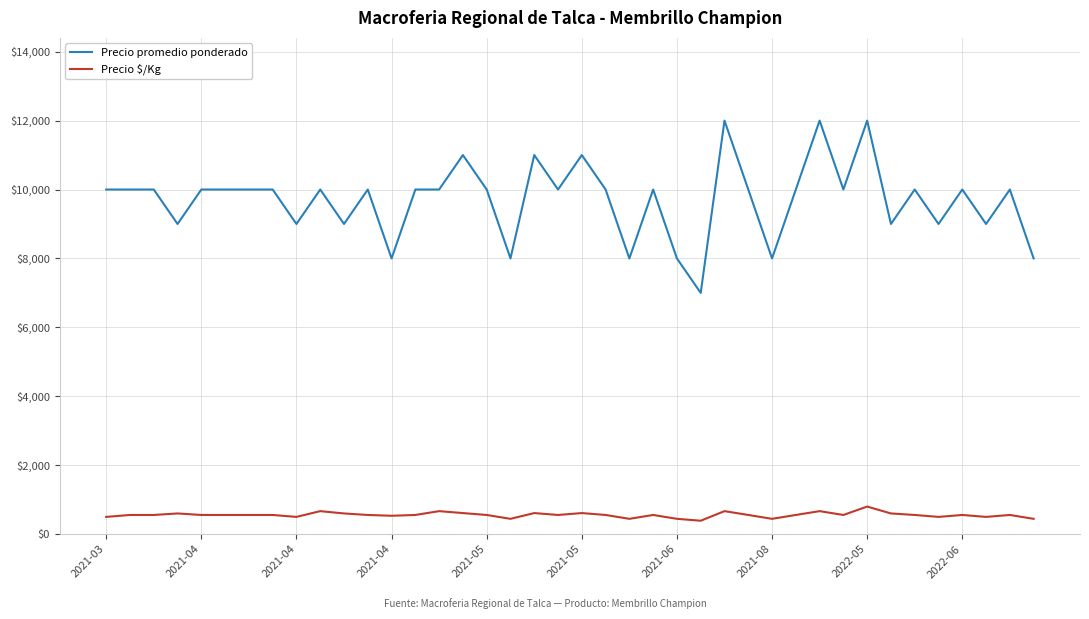

True or false: Precio $/Kg has more than 2 interior local peaks.

True